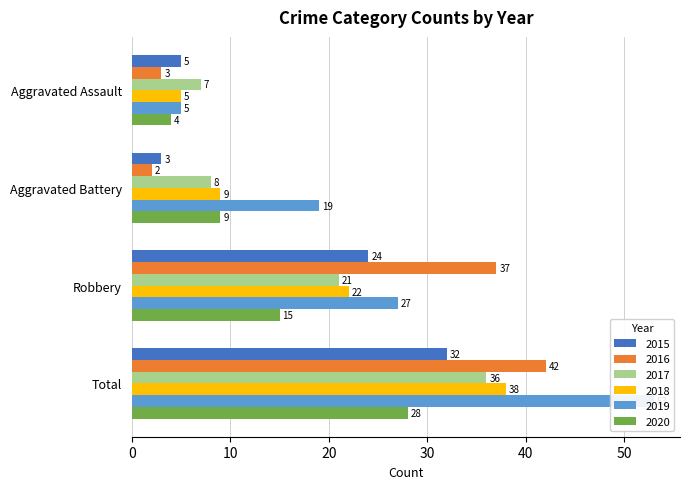

The value of 2019 at Aggravated Assault is 3. True or false?

False